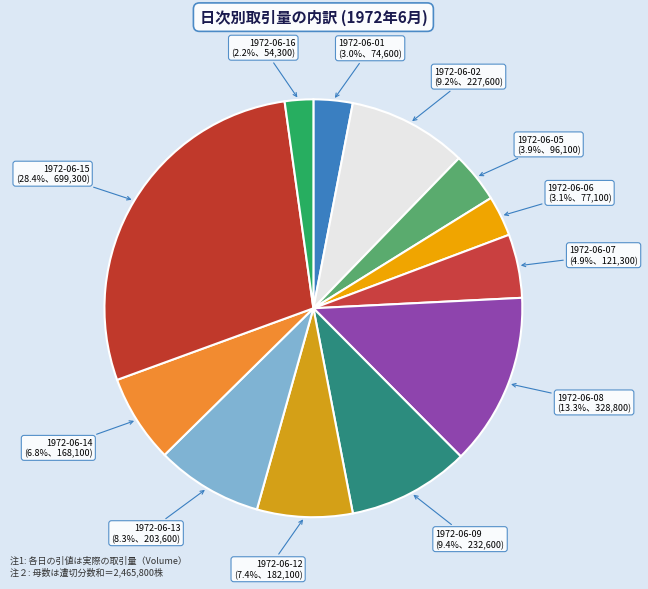

To the nearest percent, what is the combined percentage of 1972-06-14 and 1972-06-08?

20%